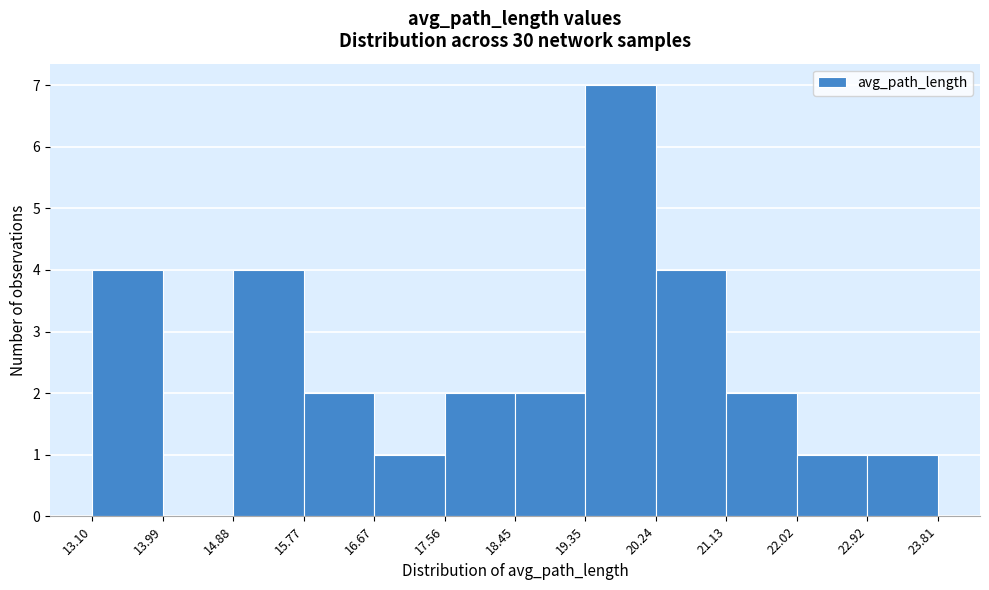

Over which range of the x-axis is the bar tallest?

19.35 to 20.24